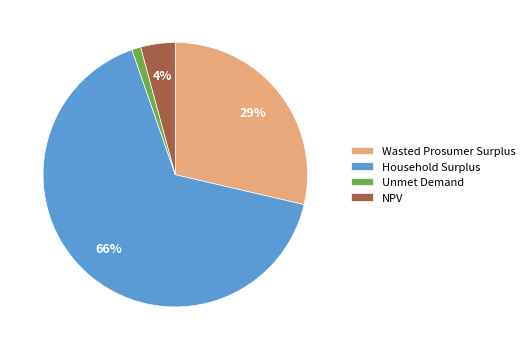

Rank the categories by value from lowest to highest.

Unmet Demand, NPV, Wasted Prosumer Surplus, Household Surplus